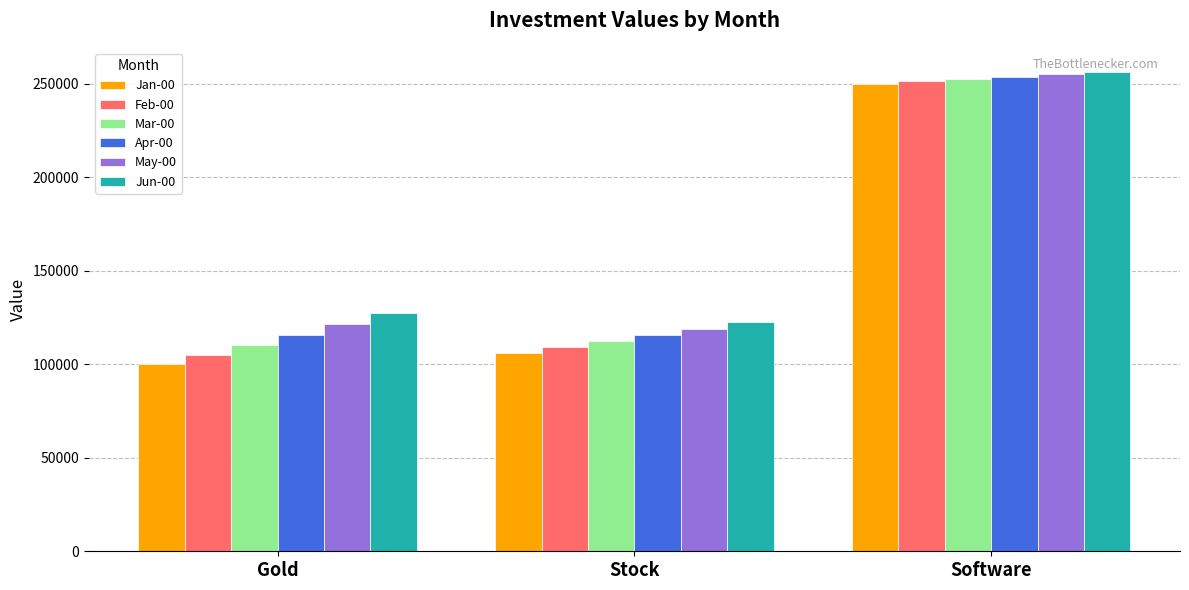

What is the label of the 1st bar from the right?

Software